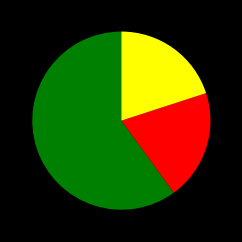

Is there a majority slice in this chart?

Yes